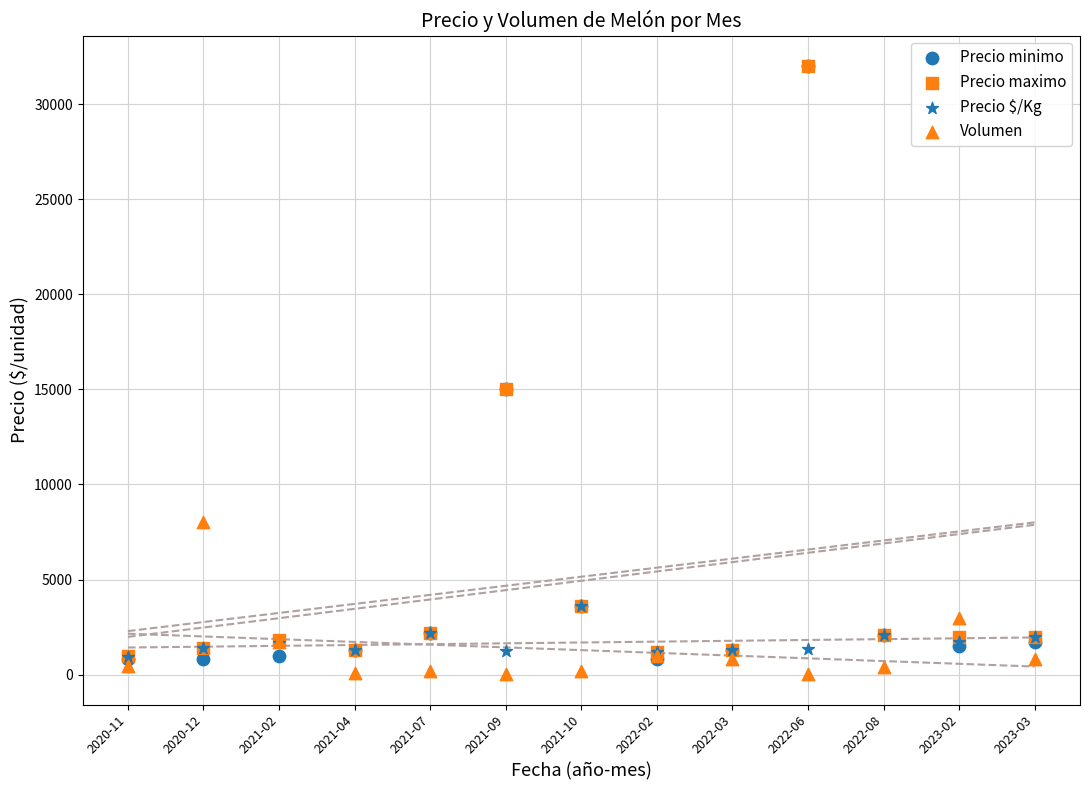

Which series reaches the minimum Y coordinate?

Volumen